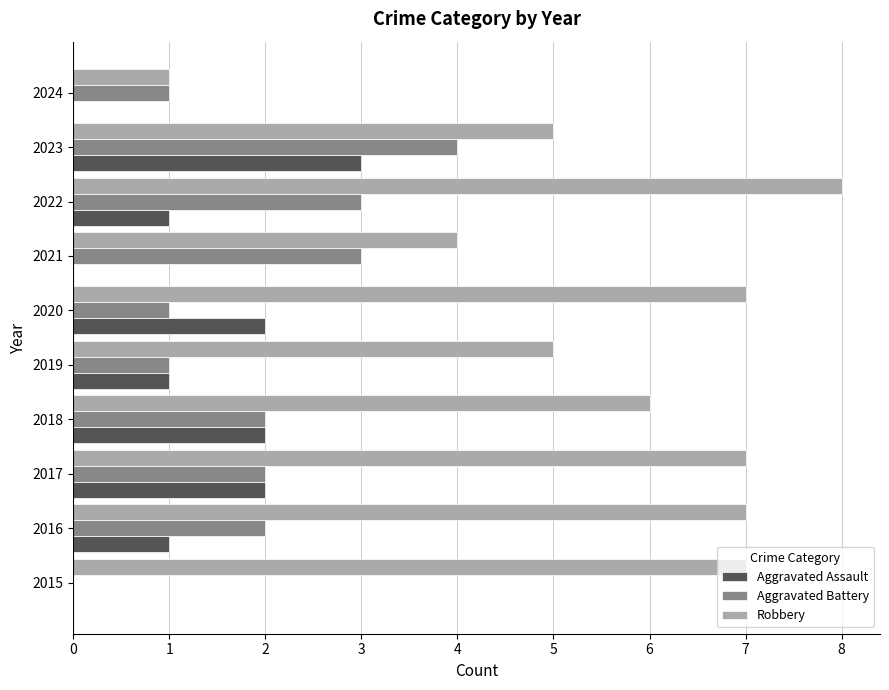

How many Aggravated Assault values are between 0 and 2?

9